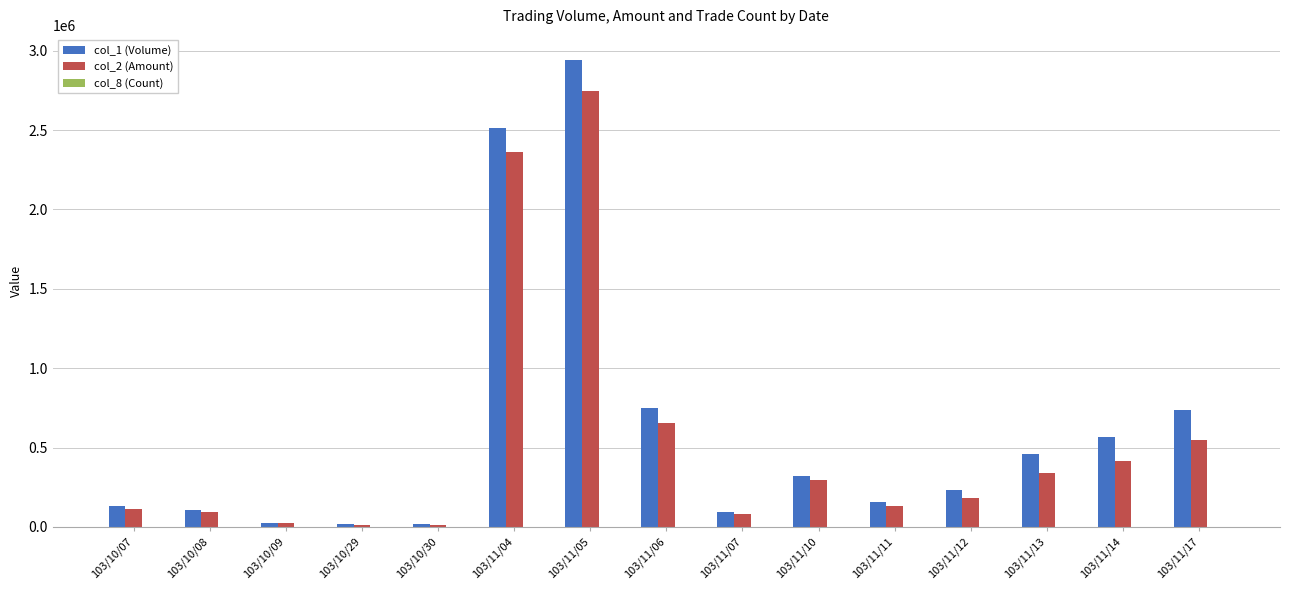

What is the sum of the col_1 (Volume) values at 103/10/09 and 103/11/04?

2538000